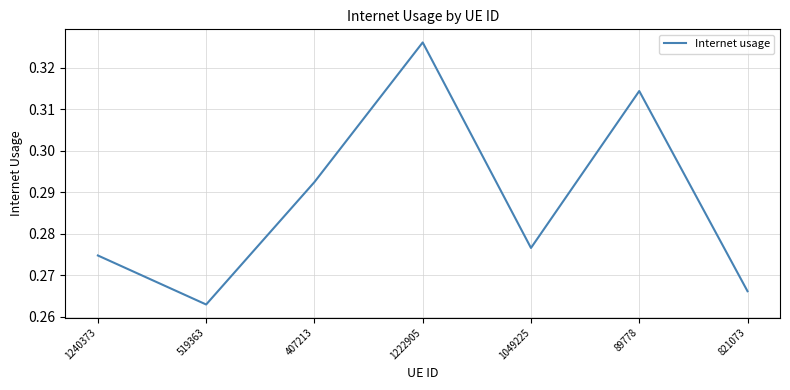

At which label is the value closest to 0?

519363